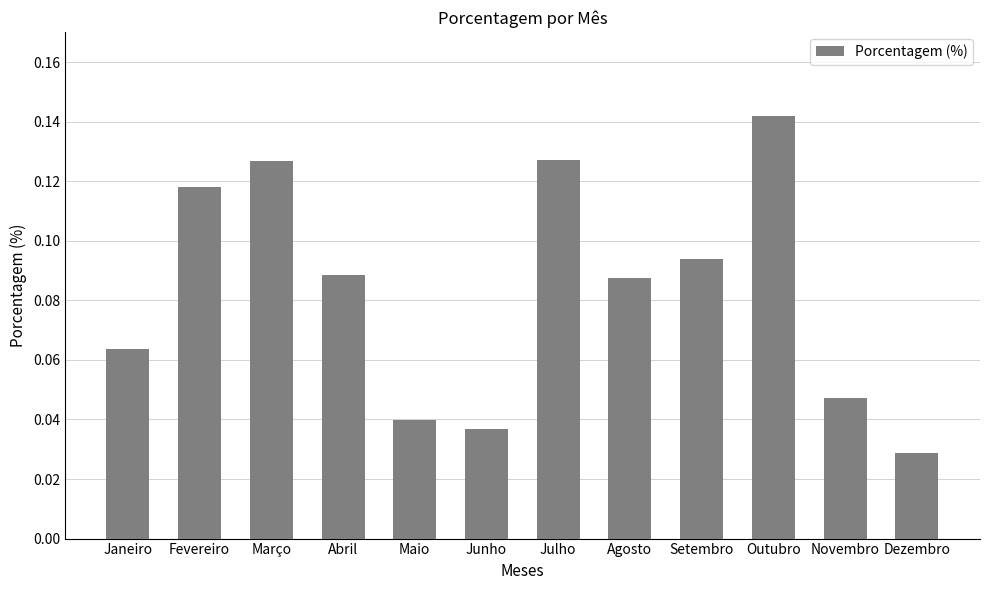

What is the label of the 12th bar from the right?

Janeiro